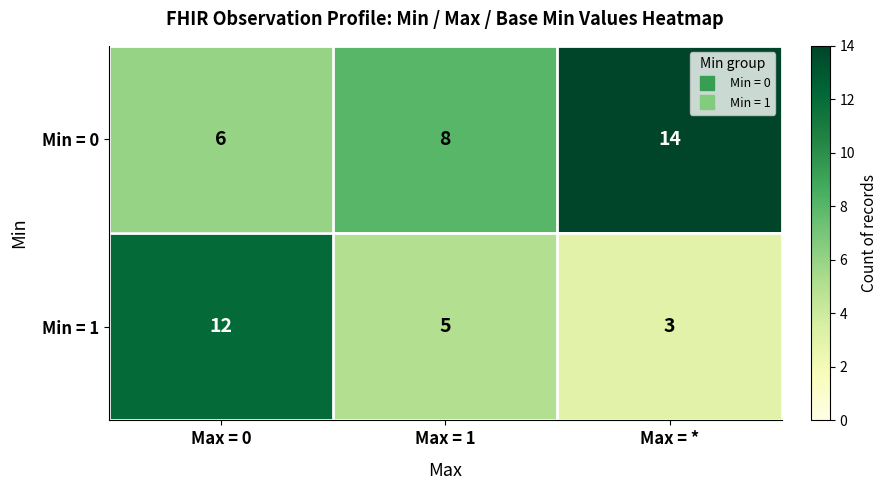

Count the Min = 1 values in the range 3 to 12.

3